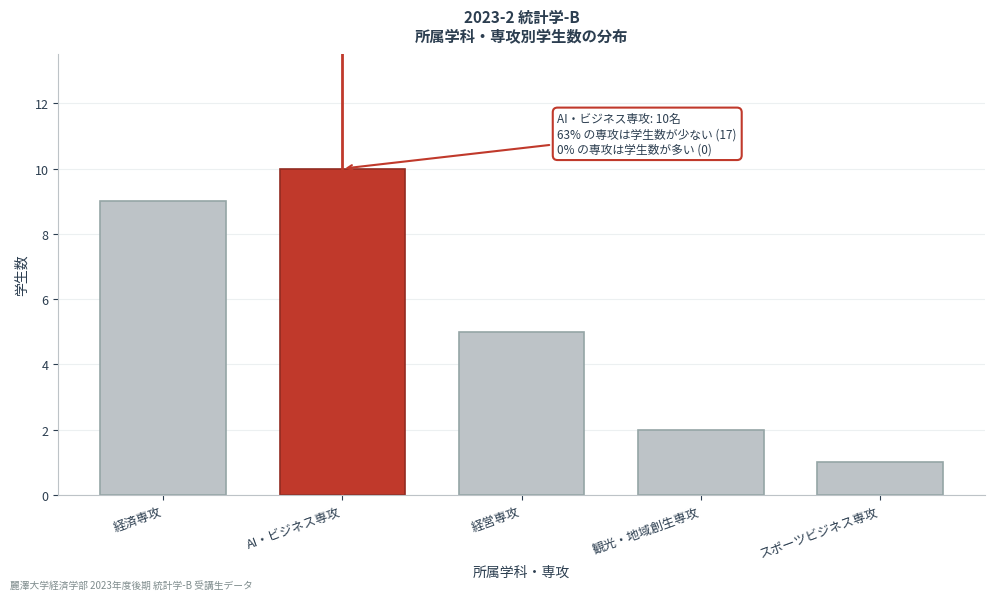

Reading right to left, what are all the values shown in this chart?

1	2	5	10	9